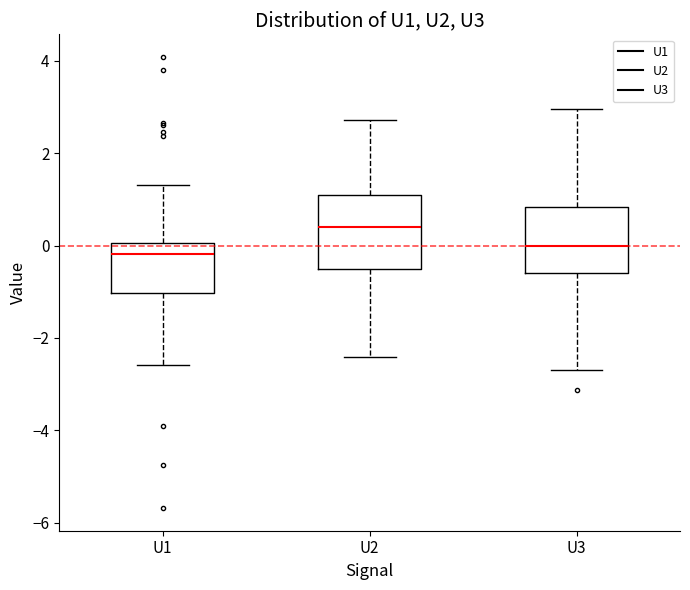

Where does the median line of the box for U3 sit on the y-axis? The values are not printed on the chart, so give them approximately, as read against the axis.

0.0